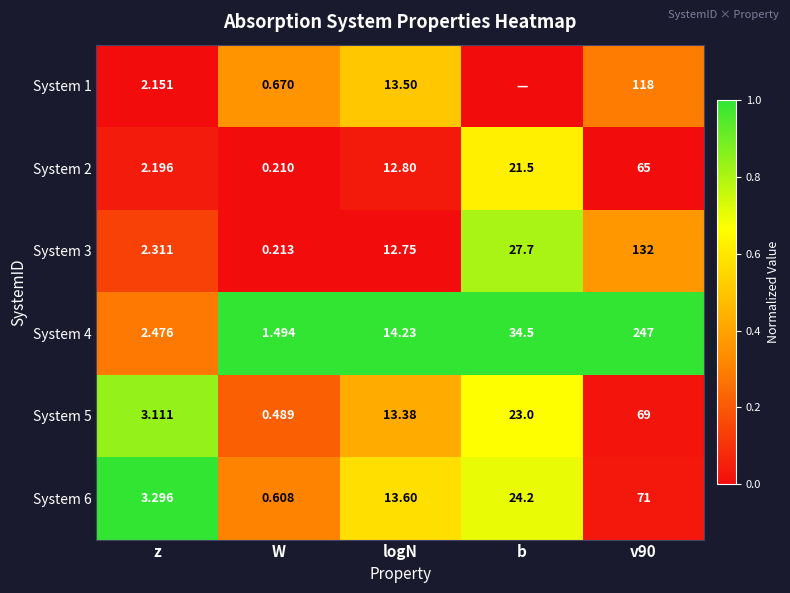

At which category is the sum across all series the highest?

b